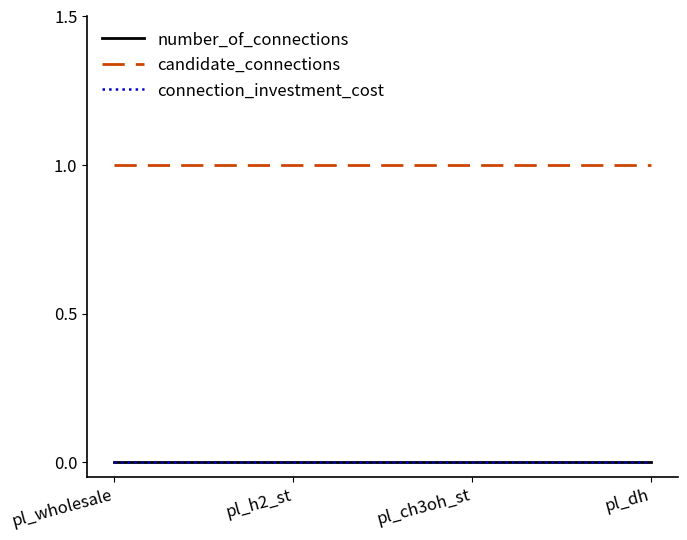

True or false: number_of_connections and connection_investment_cost cross at least once.

False